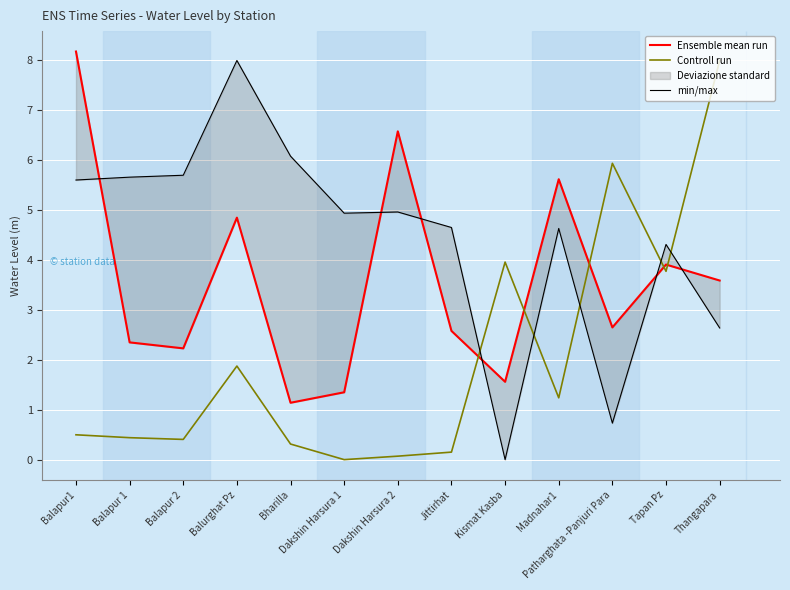

Reading left to right, list all the values displayed in this chart.

Ensemble mean run: 8.2	2.4	2.2	4.8	1.1	1.4	6.6	2.6	1.6	5.6	2.6	3.9	3.6
Controll run: 0.5	0.4	0.4	1.9	0.3	0.0	0.1	0.2	4.0	1.2	5.9	3.8	8.0
min/max: 5.6	5.7	5.7	8.0	6.1	4.9	5.0	4.7	0.0	4.6	0.7	4.3	2.6